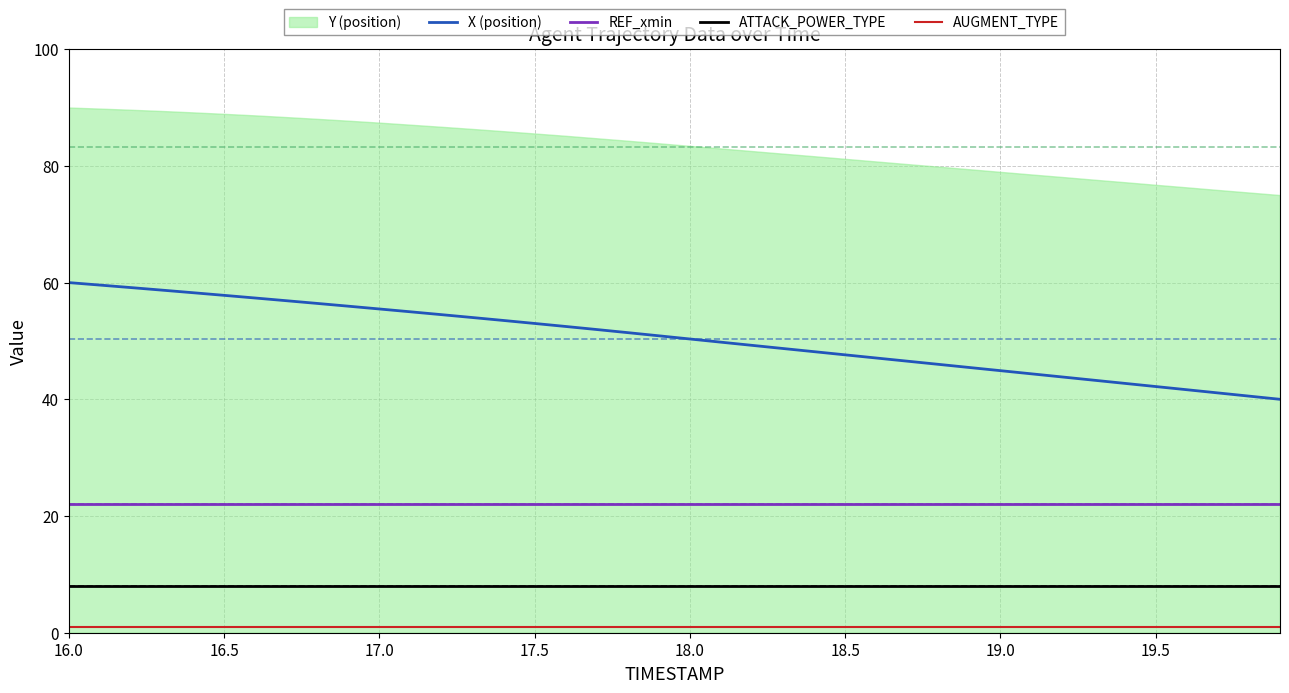

True or false: REF_xmin and ATTACK_POWER_TYPE cross at least once.

False